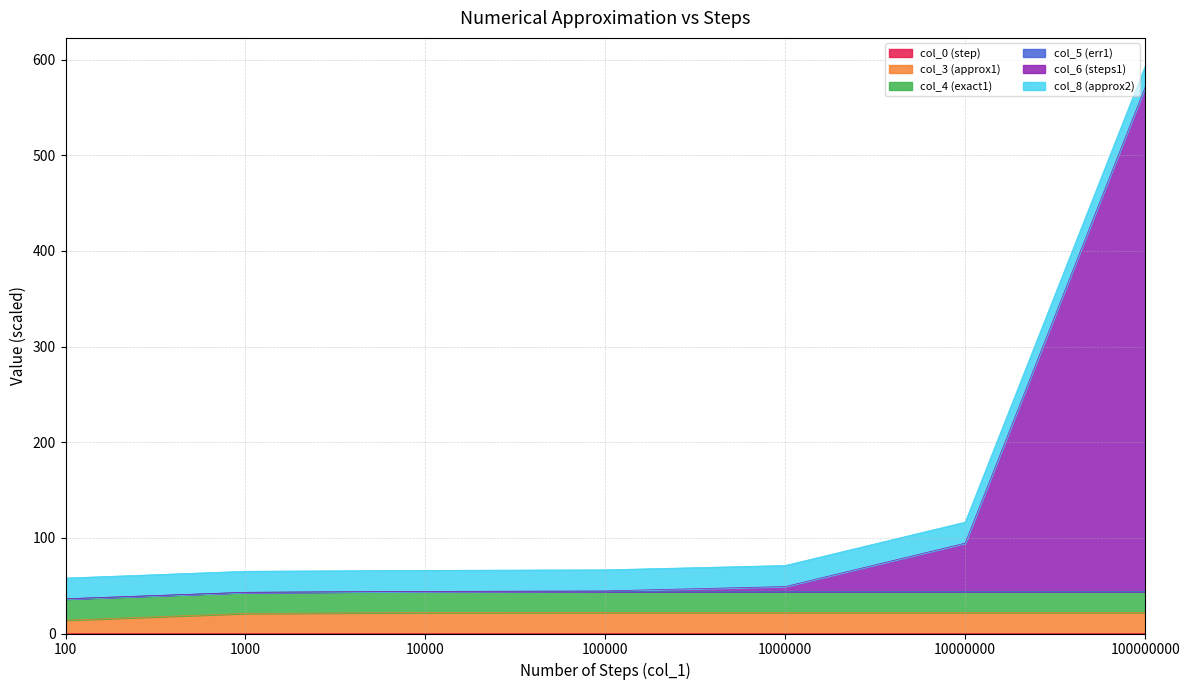

Is it true that col_8 (approx2) equals 60.3 at 100?

False